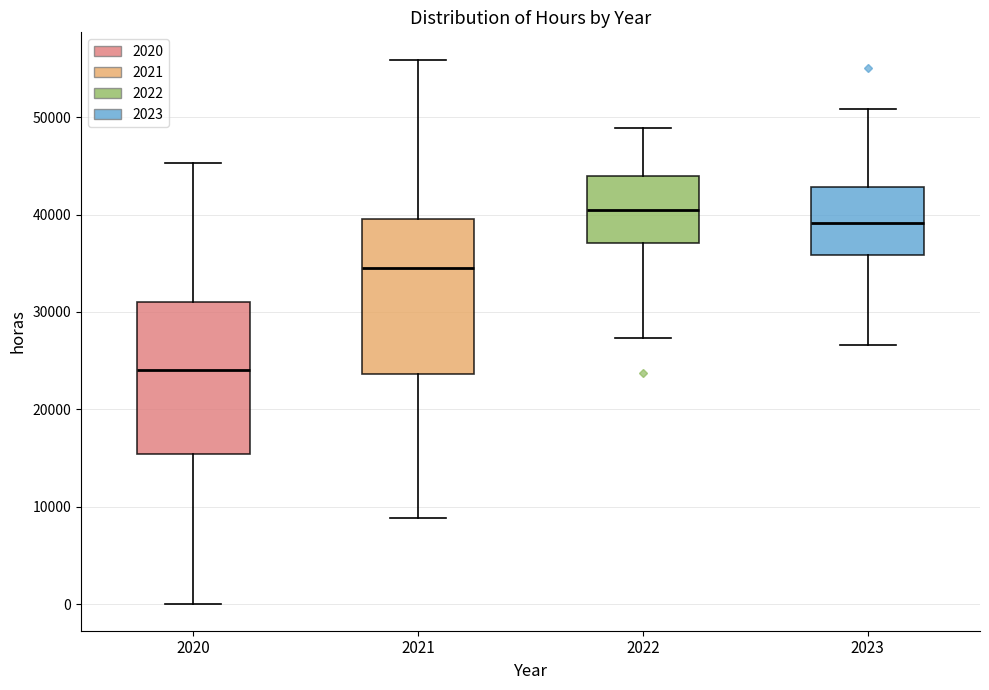

Where is the lower edge of the box at x = 2020 on the y-axis? The values are not printed on the chart, so give them approximately, as read against the axis.

15000